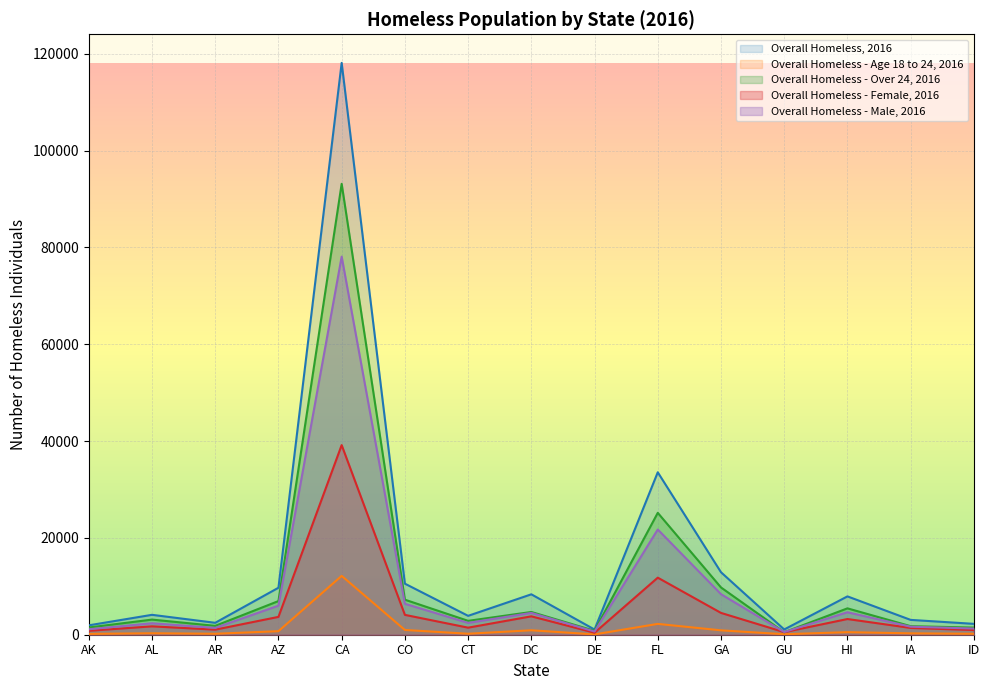

Which series has the largest total across all categories?

Overall Homeless, 2016